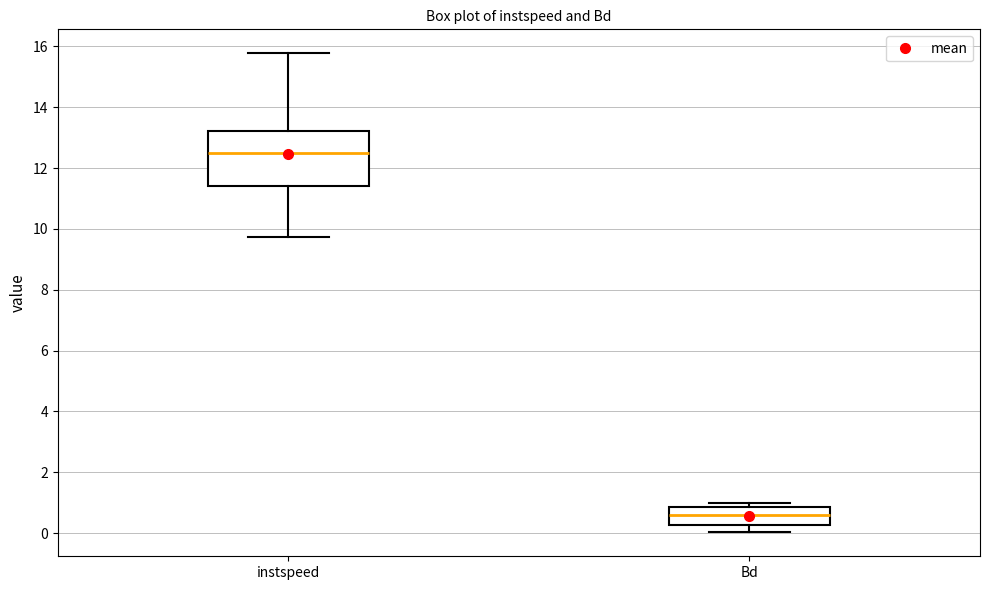

Reading left to right, read every box against the y-axis: the position of its median line, the range the box covers, and the ends of its whiskers. The values are not printed on the chart, so give them approximately, as read against the axis.

instspeed: median 12.4, box 11.4 to 13.2, whiskers 9.8 to 15.8
Bd: median 0.6, box 0.2 to 0.8, whiskers 0.0 to 1.0